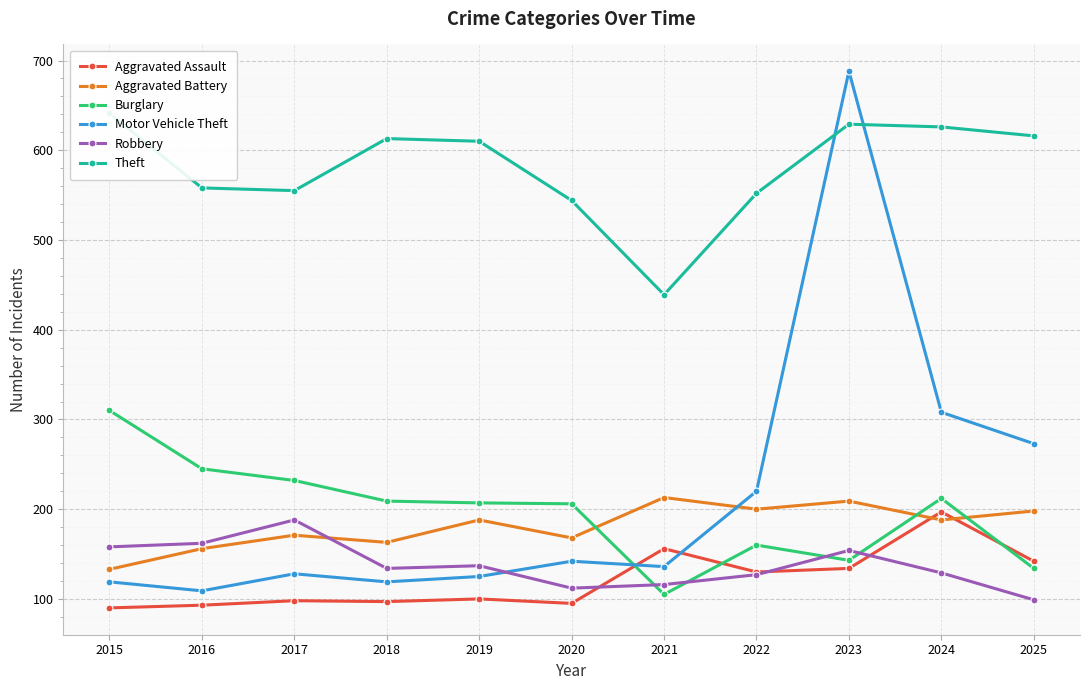

The value of Burglary at 2018 is 283. True or false?

False